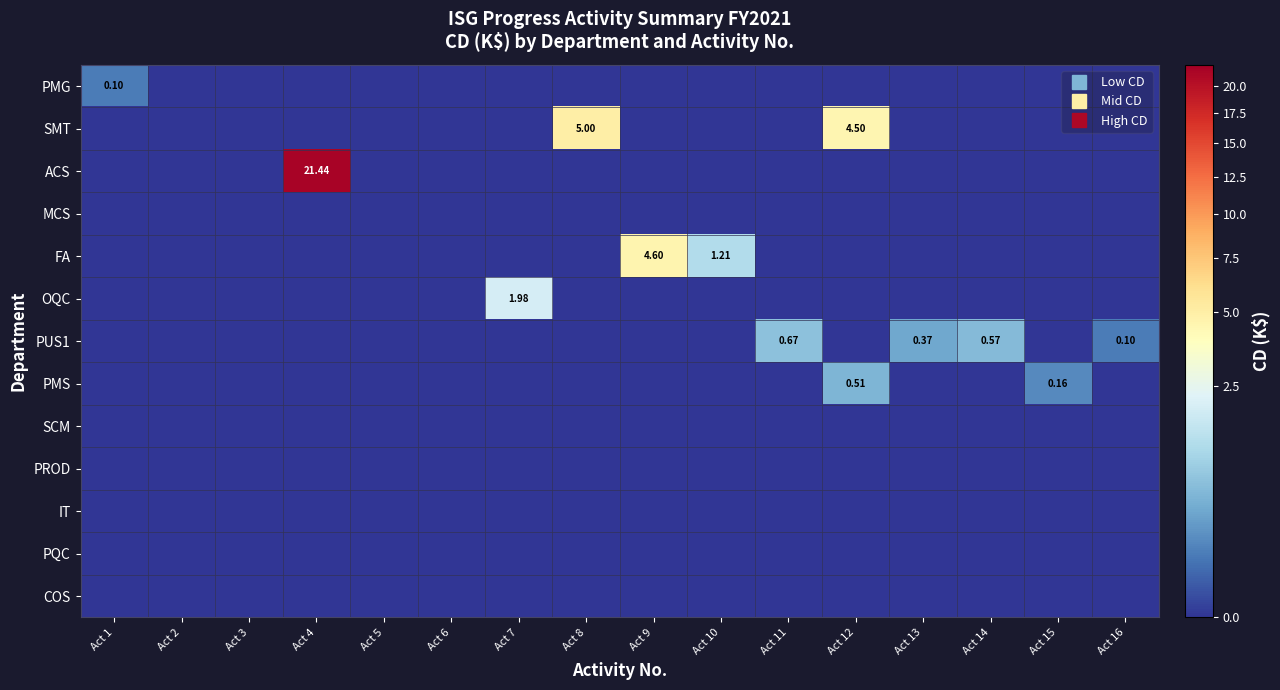

What is the total value across all series at Act 11?

0.7